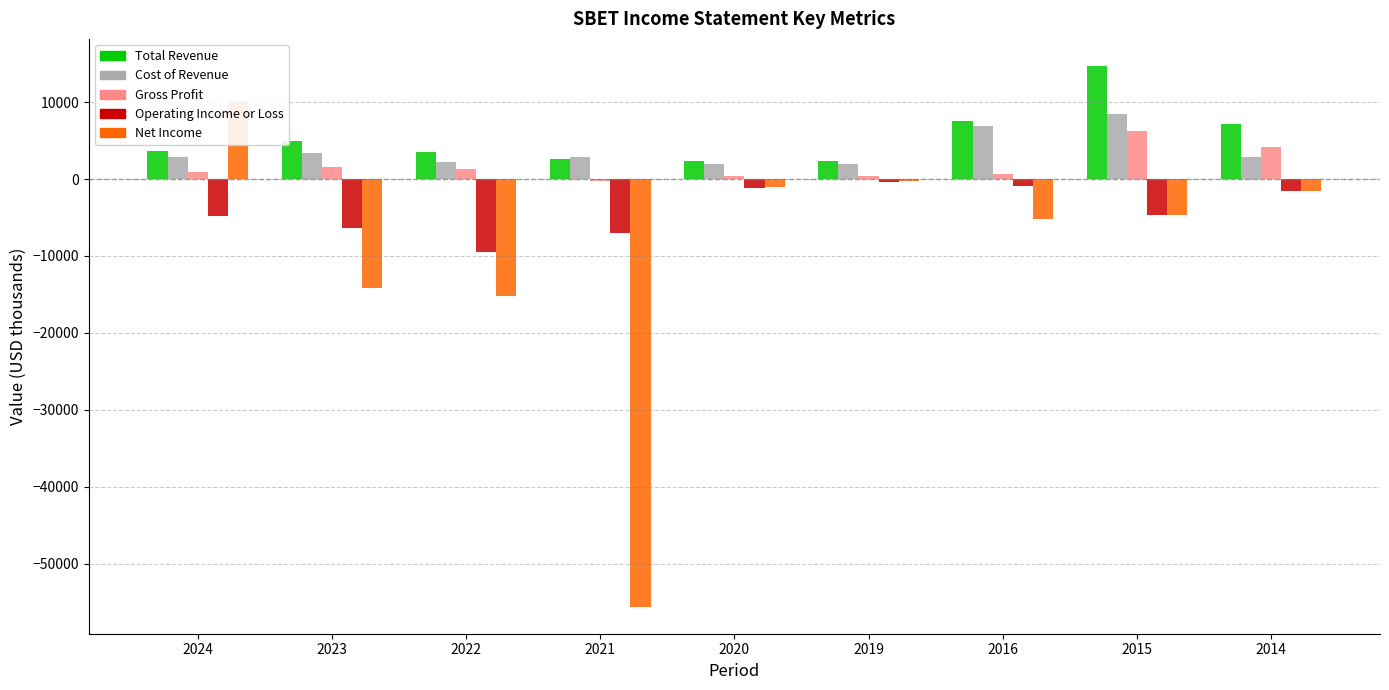

What is the difference between the maximum and minimum values in the Cost of Revenue series?

6500